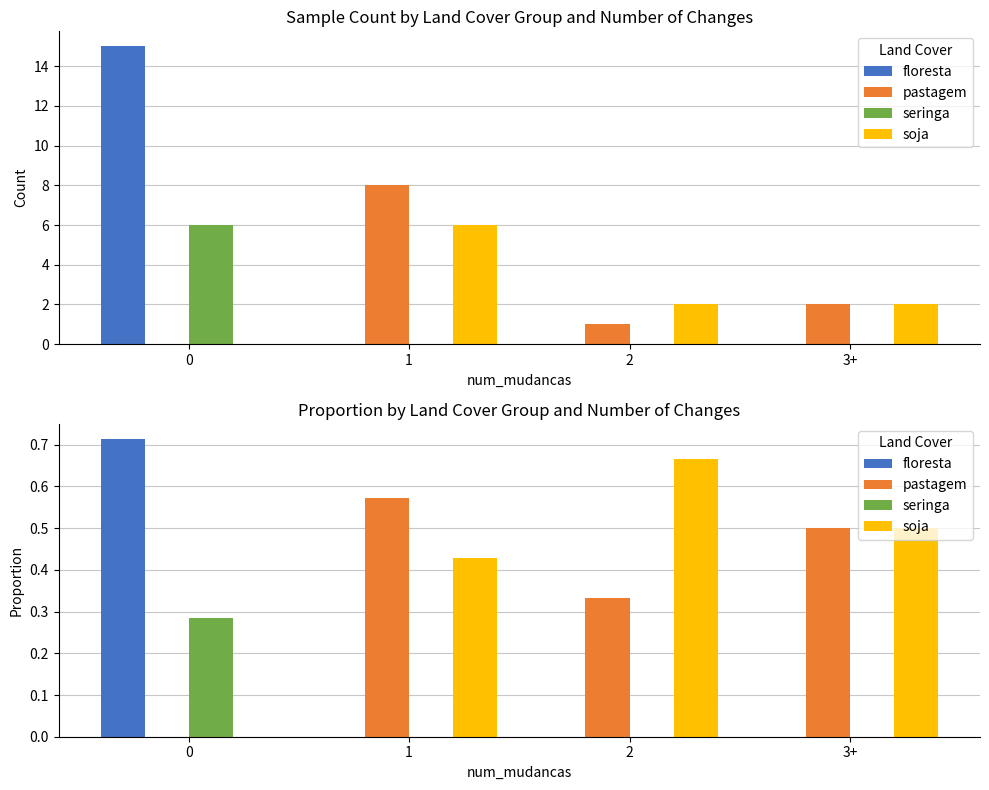

At how many categories does at least one series exceed 0?

4